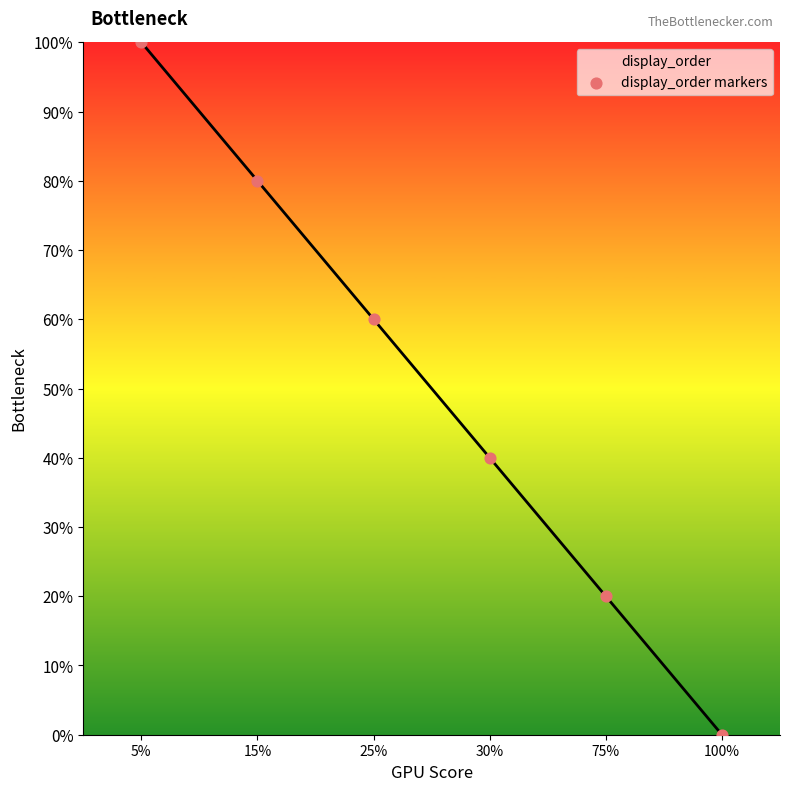

Which has a higher value, 5% or 15%?

5%